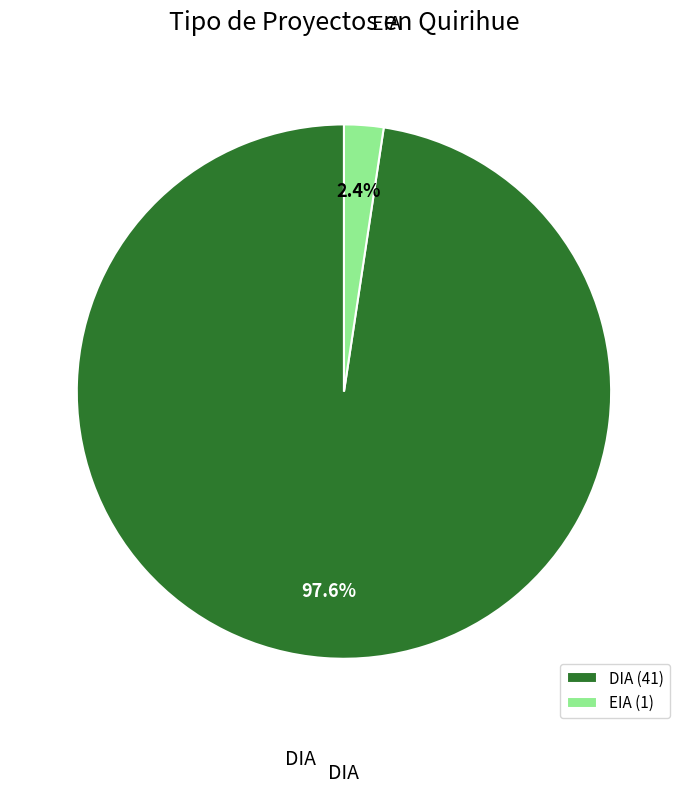

What portion of the pie excludes EIA?

97.6%